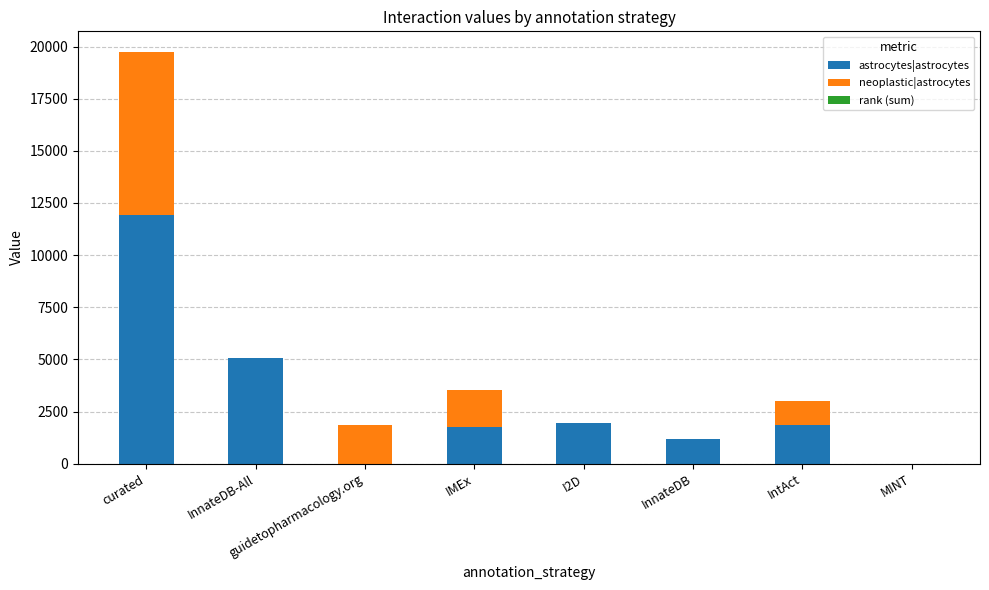

What is the highest value of the astrocytes|astrocytes series?

11933.5